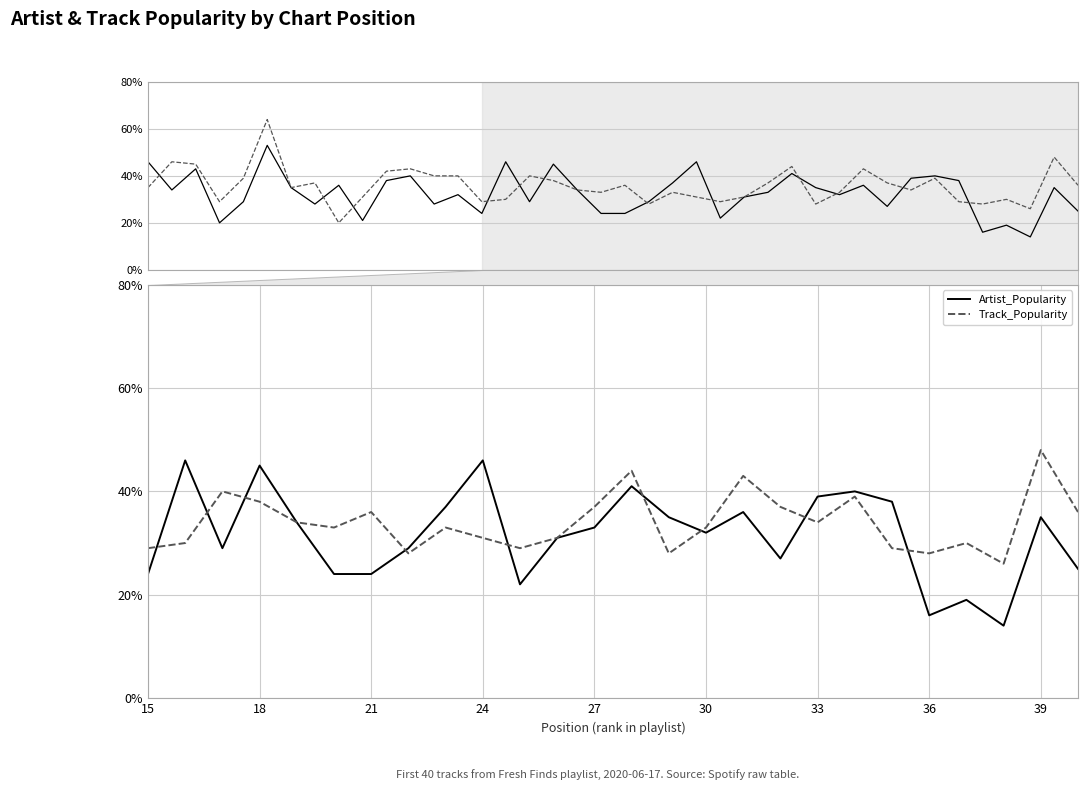

Reading right to left, extract all data points from this chart.

Artist_Popularity: 25	35	14	19	16	38	40	39	27	36	32	35	41	33	31	22	46	37	29	24	24	34	45	29	46	24
Track_Popularity: 36	48	26	30	28	29	39	34	37	43	33	28	44	37	31	29	31	33	28	36	33	34	38	40	30	29